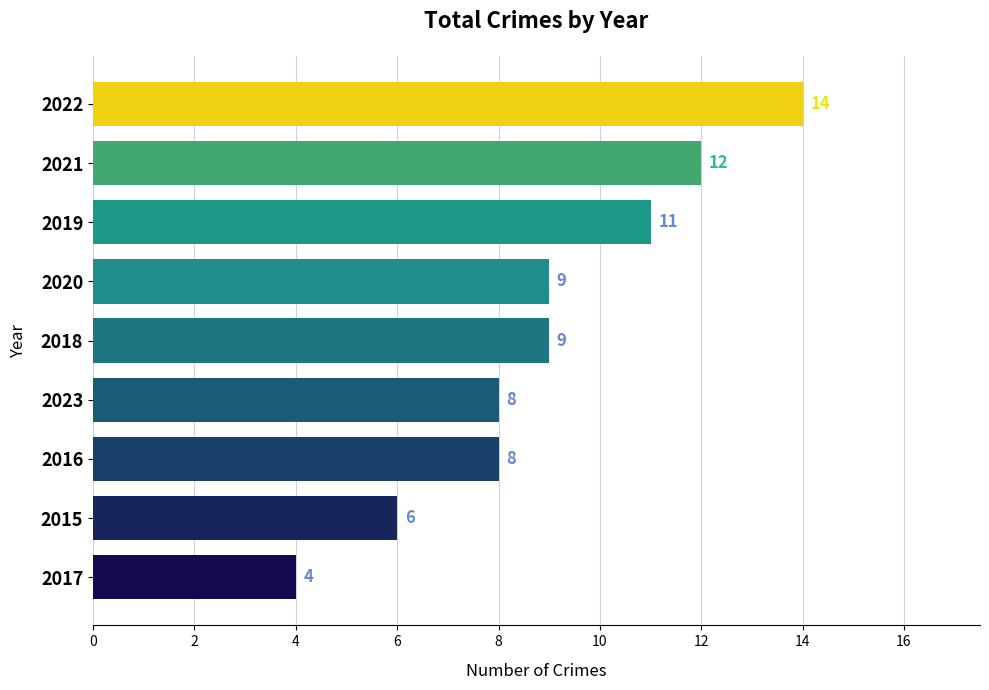

What is the average value?

9